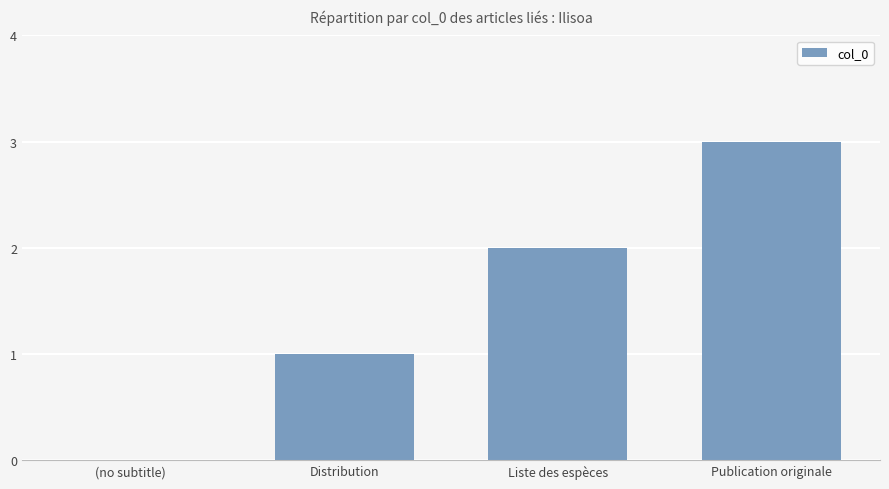

What is the change in value from (no subtitle) to Publication originale?

+3